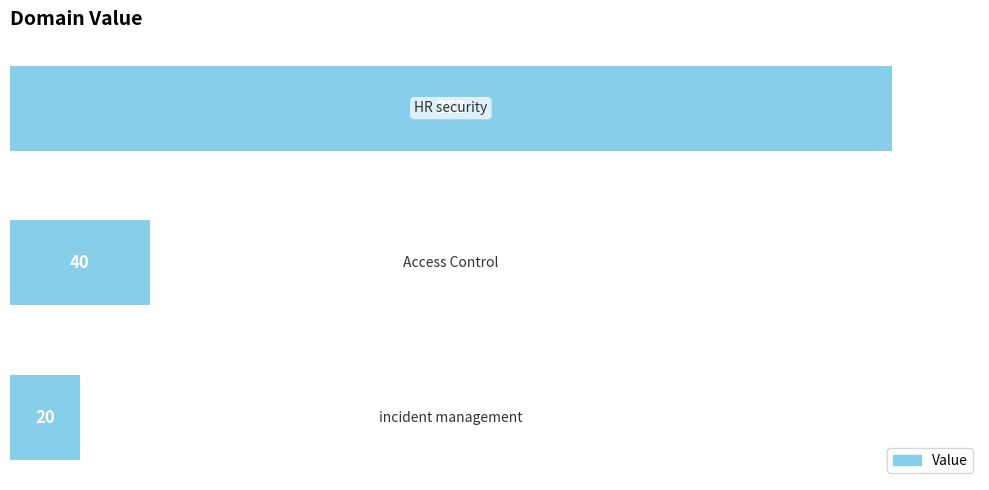

What is the maximum value shown in the chart?

252